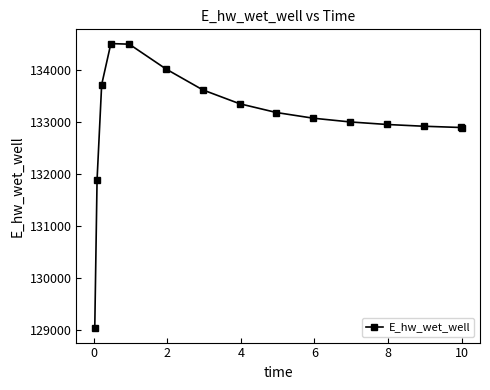

What is the value of the 10th point from the left?

133073.1